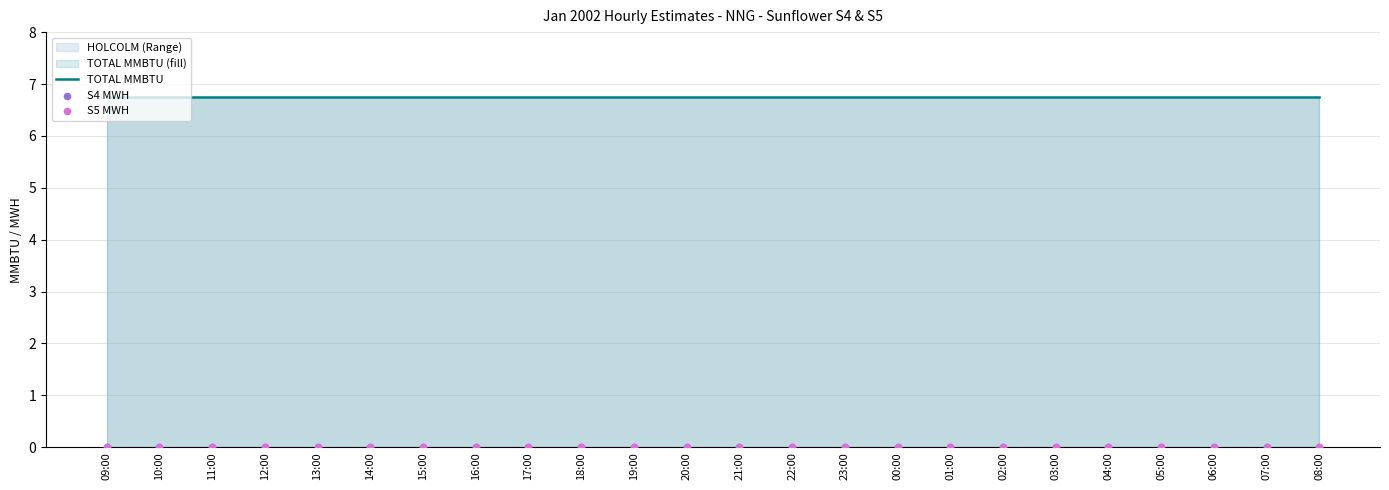

At which category is the sum across all series the highest?

09:00